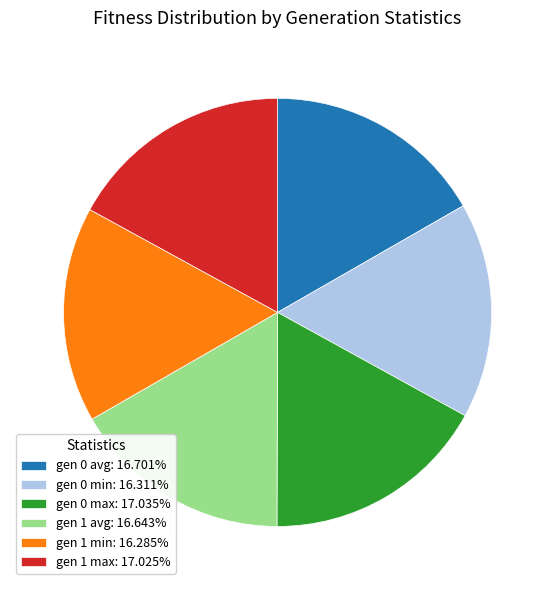

Count the number of slices in the pie.

6